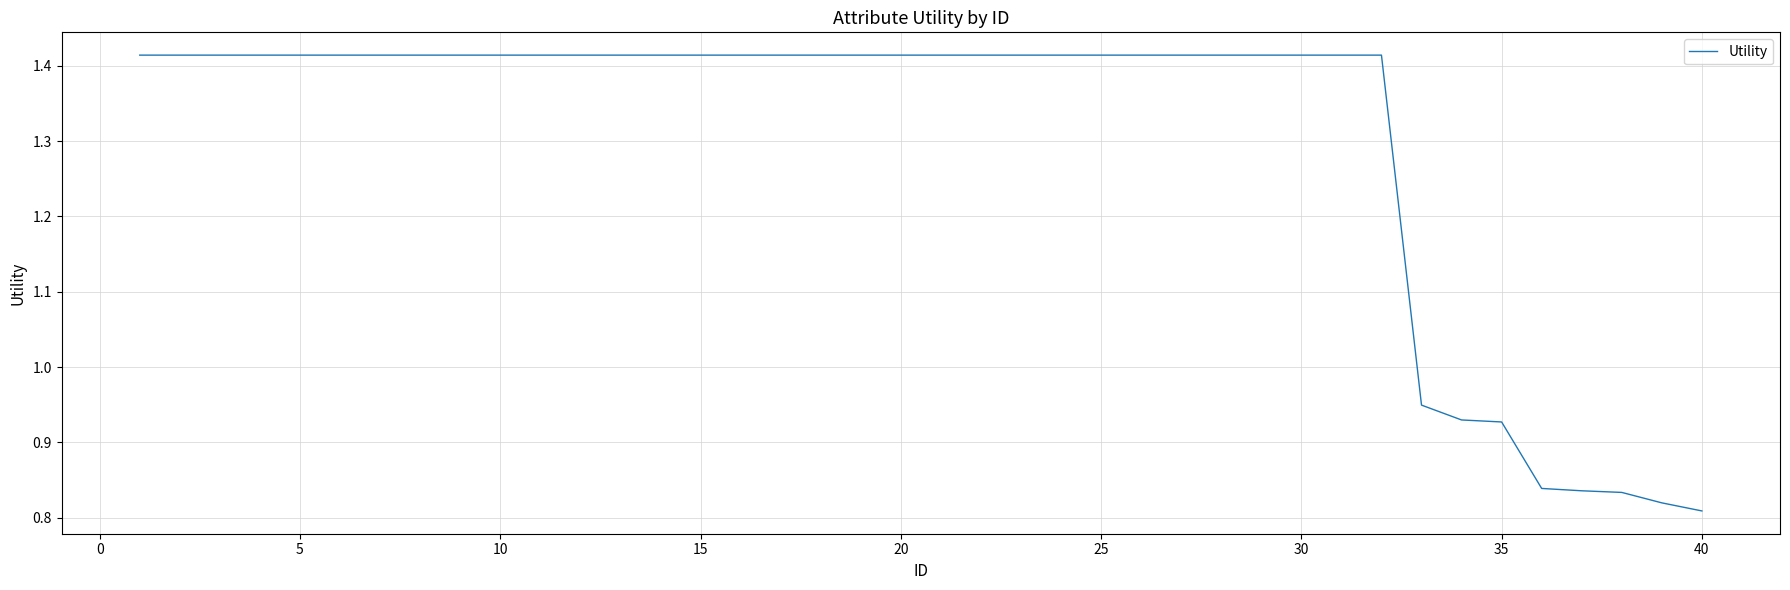

What is the difference between the maximum and minimum values?

0.6